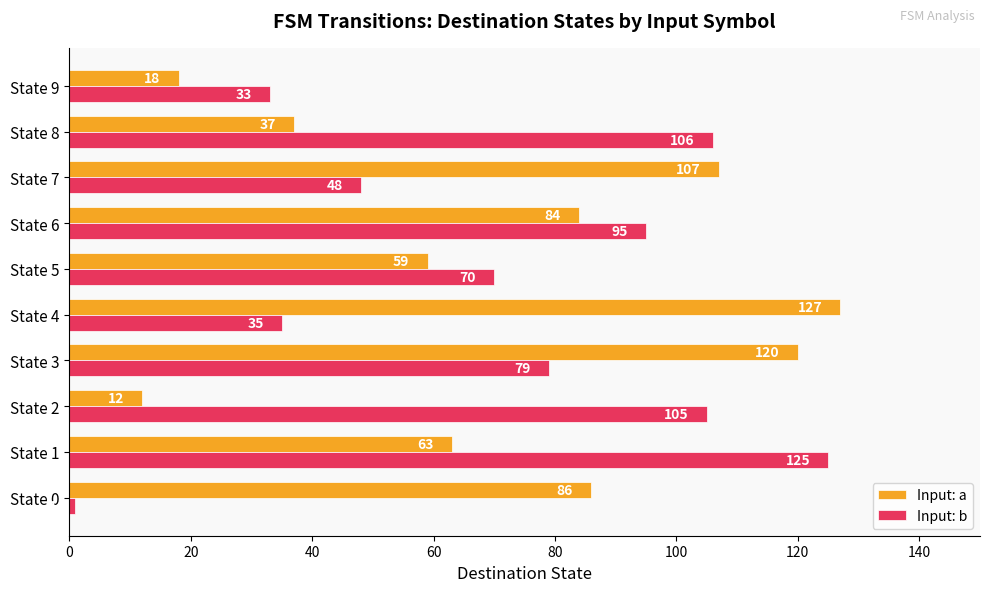

Where is Input: a nearest to the value 69?

State 1